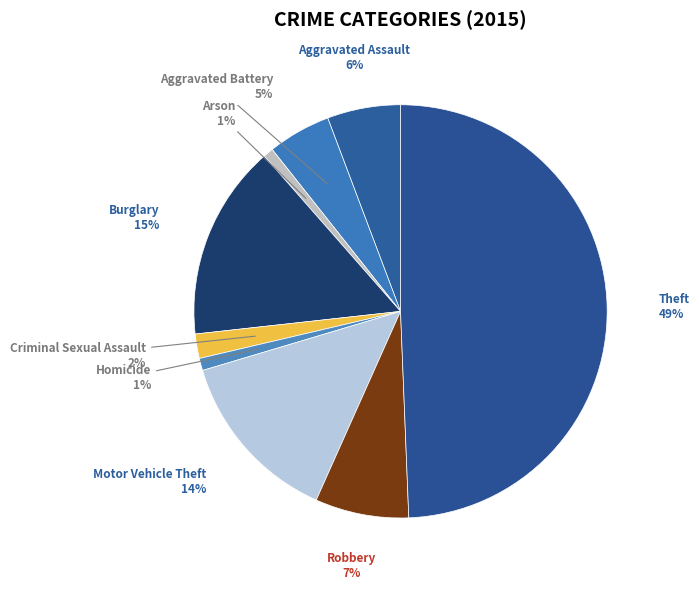

Does Arson account for over 50% of the chart?

No